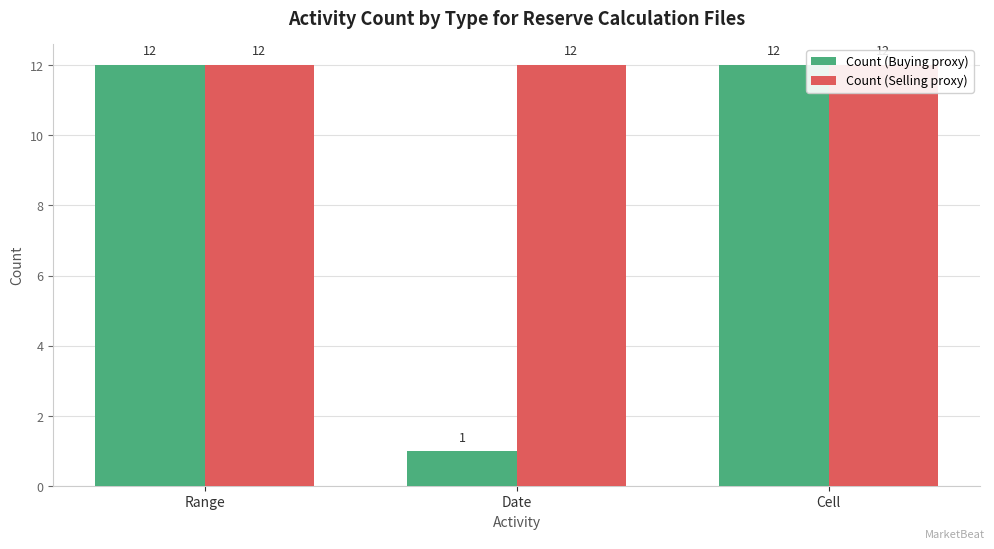

At which label does Count (Buying proxy) reach its peak?

Range